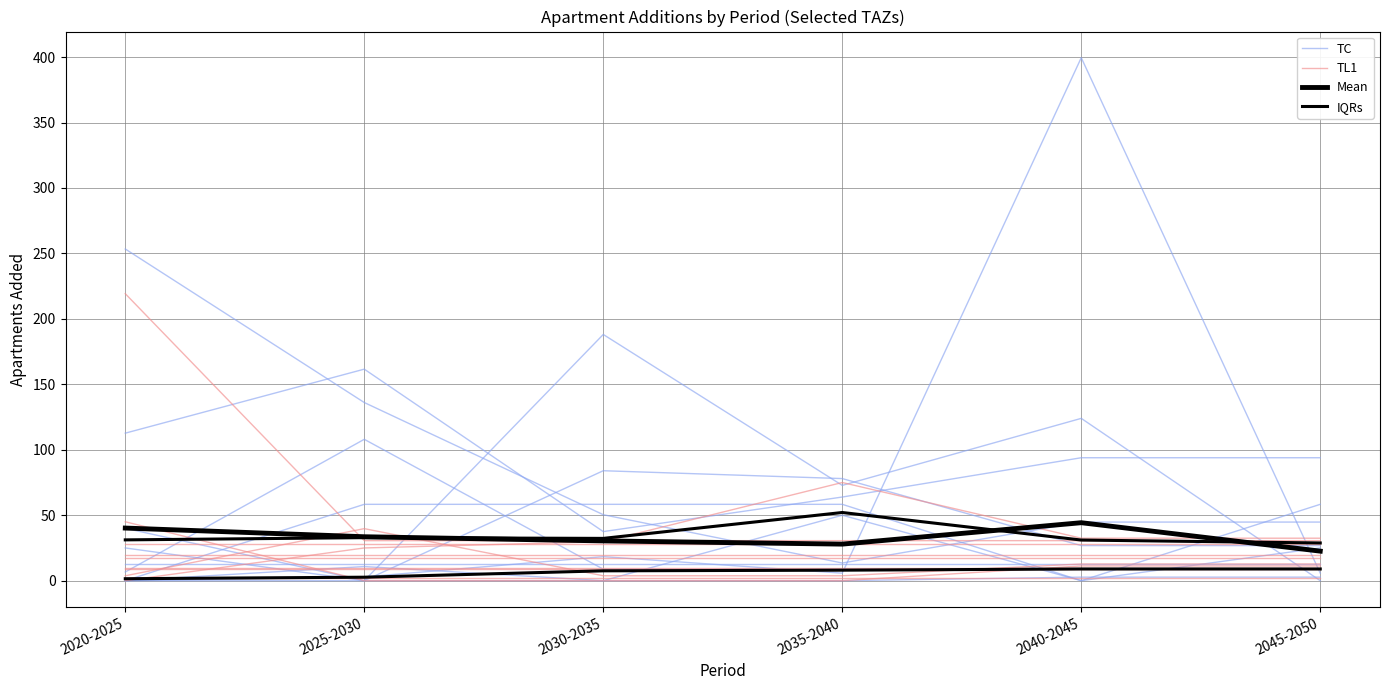

Reading right to left, extract all data points from this chart.

TC: 2045-2050=93.9	2040-2045=93.9	2035-2040=63.9	2030-2035=37.5	2025-2030=161.6	2020-2025=112.7
TL1: 2045-2050=32.5	2040-2045=32.5	2035-2040=75.0	2030-2035=29.8	2025-2030=25.0	2020-2025=0.0
Mean: 2045-2050=22.6	2040-2045=44.3	2035-2040=27.9	2030-2035=30.4	2025-2030=33.6	2020-2025=40.2
IQRs: 2045-2050=8.9	2040-2045=8.9	2035-2040=8.0	2030-2035=7.5	2025-2030=2.7	2020-2025=1.5